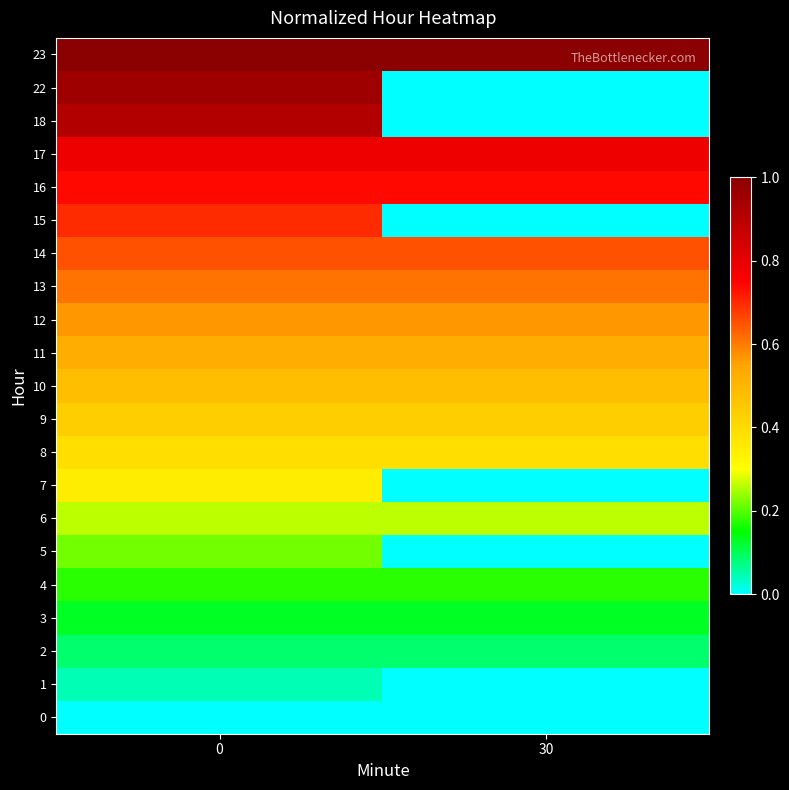

What is the total value across all series at 0?

10.0